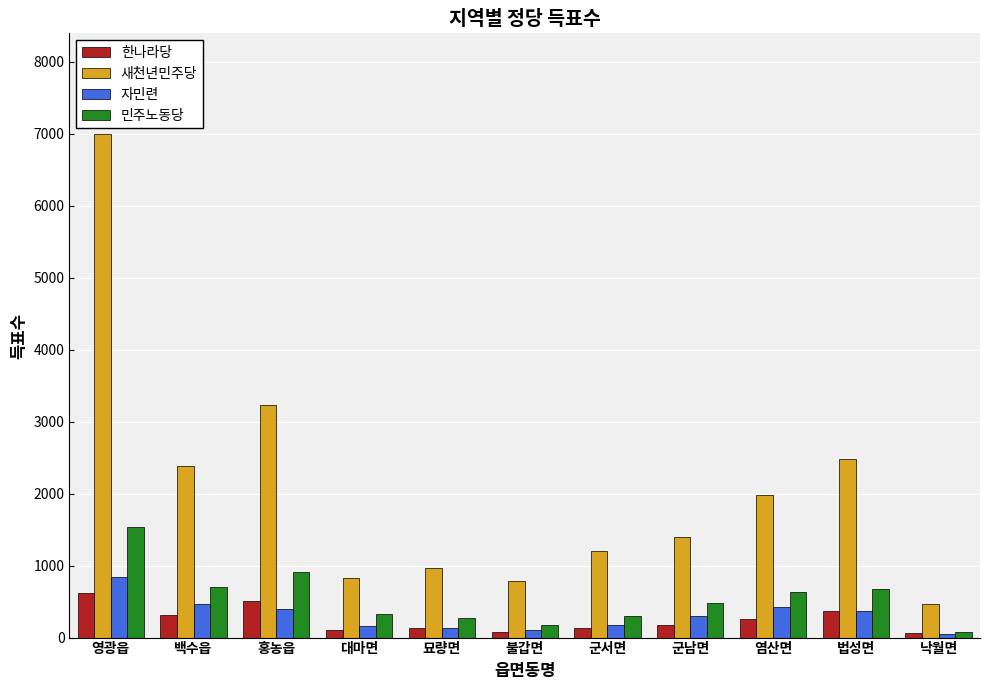

Between 묘량면 and 군서면, which series saw the biggest shift?

새천년민주당